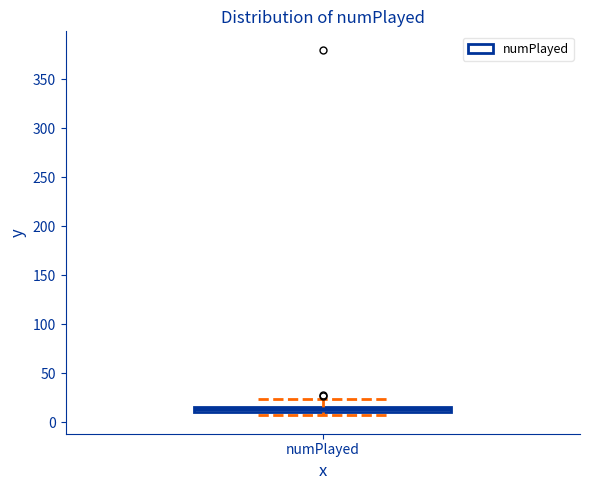

Where is the upper edge of the box for numPlayed on the y-axis? The values are not printed on the chart, so give them approximately, as read against the axis.

15